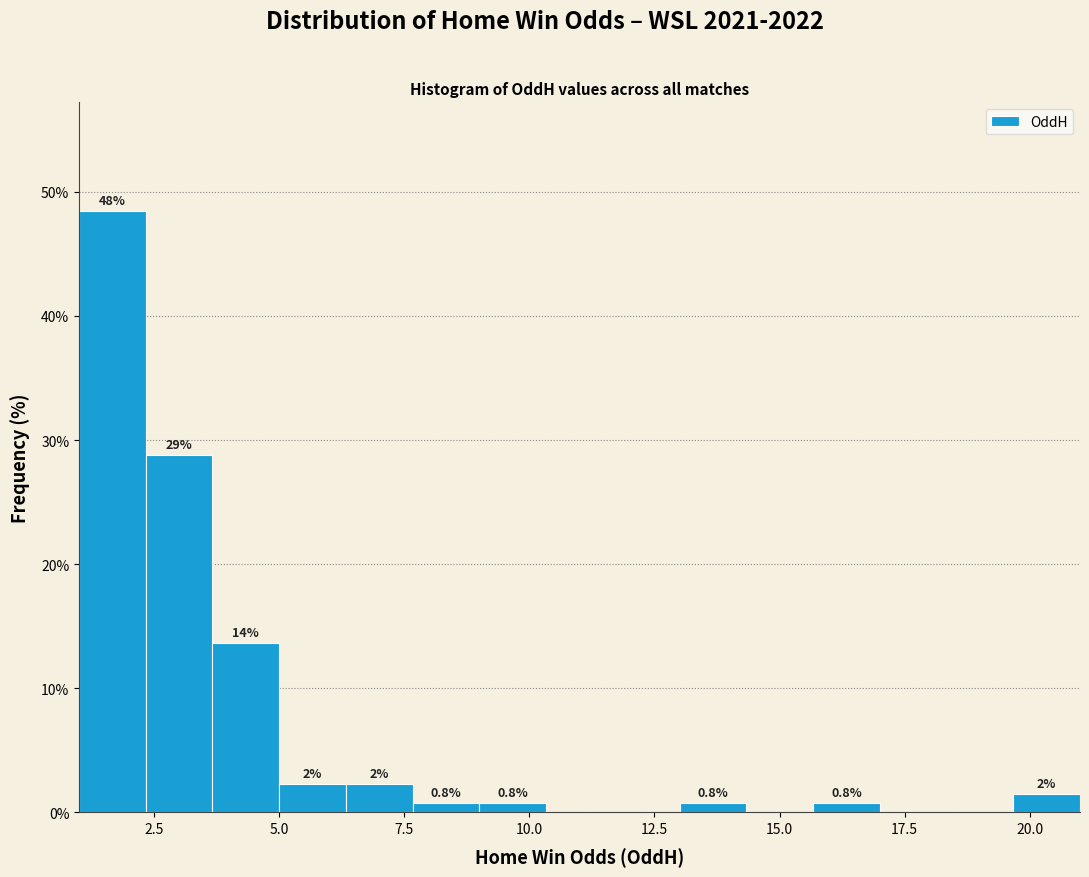

Read against the x-axis, roughly where is the centre of the tallest bar?

1.5